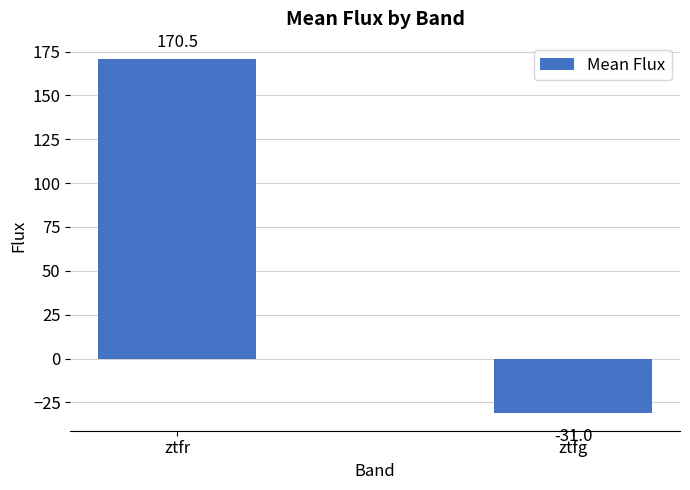

What is the smallest value displayed?

-31.0